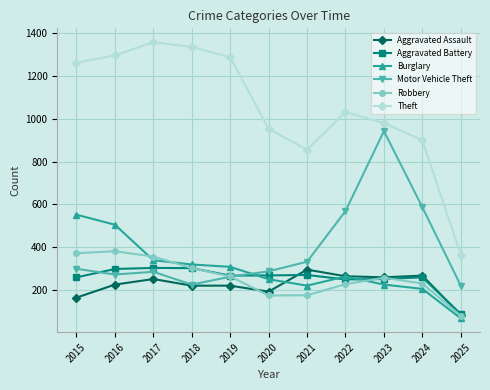

At how many categories does at least one series exceed 154?

11